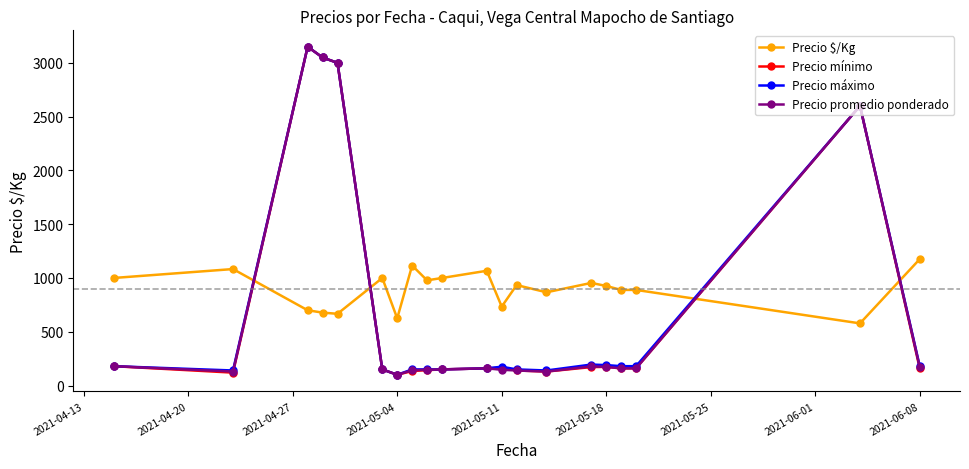

What is the greatest value displayed?

3150.0